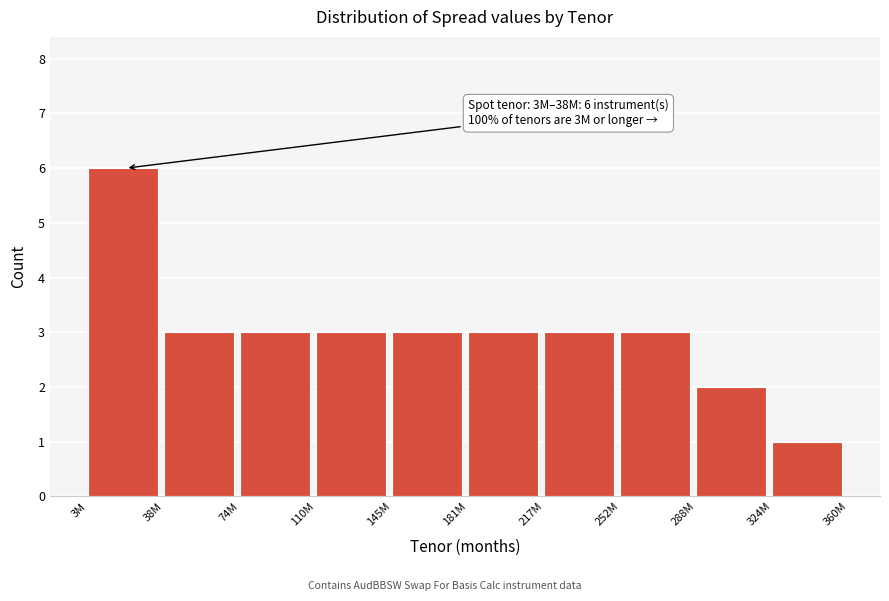

Reading left to right, what are all the values shown in this chart?

3M=6	38M=3	74M=3	110M=3	145M=3	181M=3	217M=3	252M=3	288M=2	324M=1